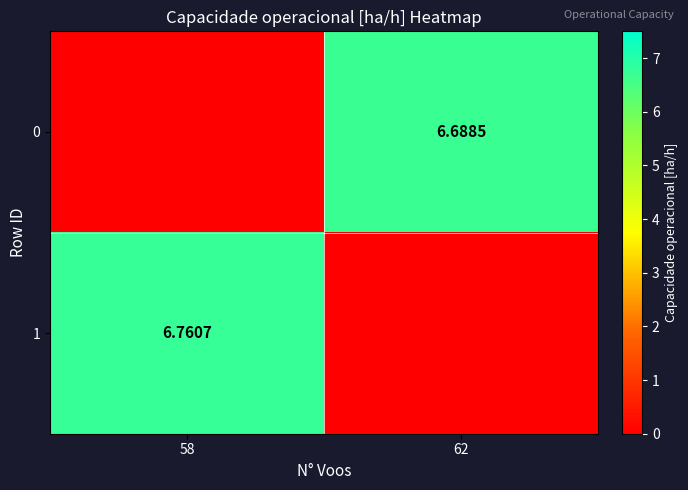

Which label corresponds to the largest value in the chart?

58